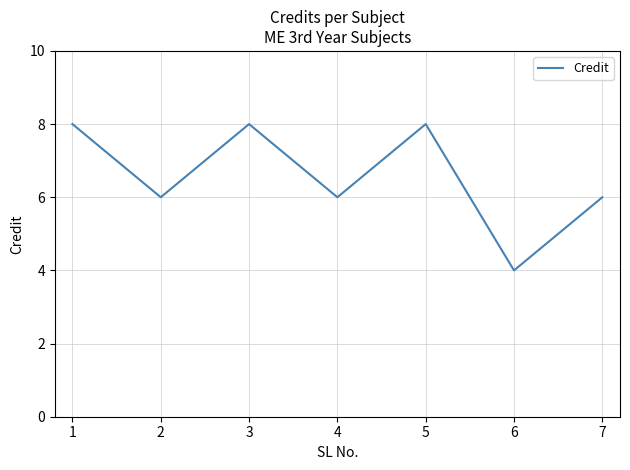

What is the difference between the maximum and minimum values?

4